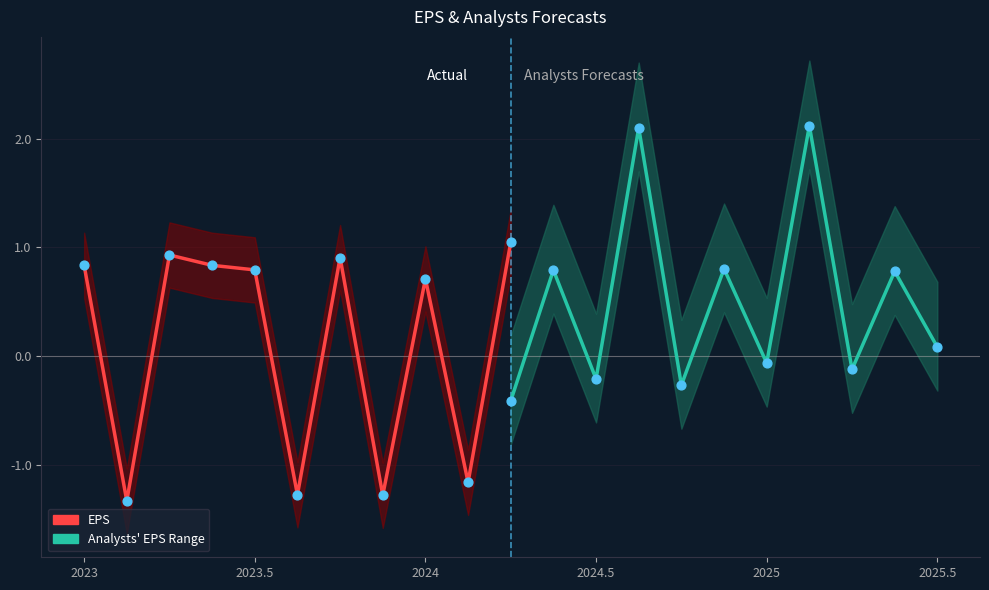

Which series reaches the minimum Y coordinate?

EPS